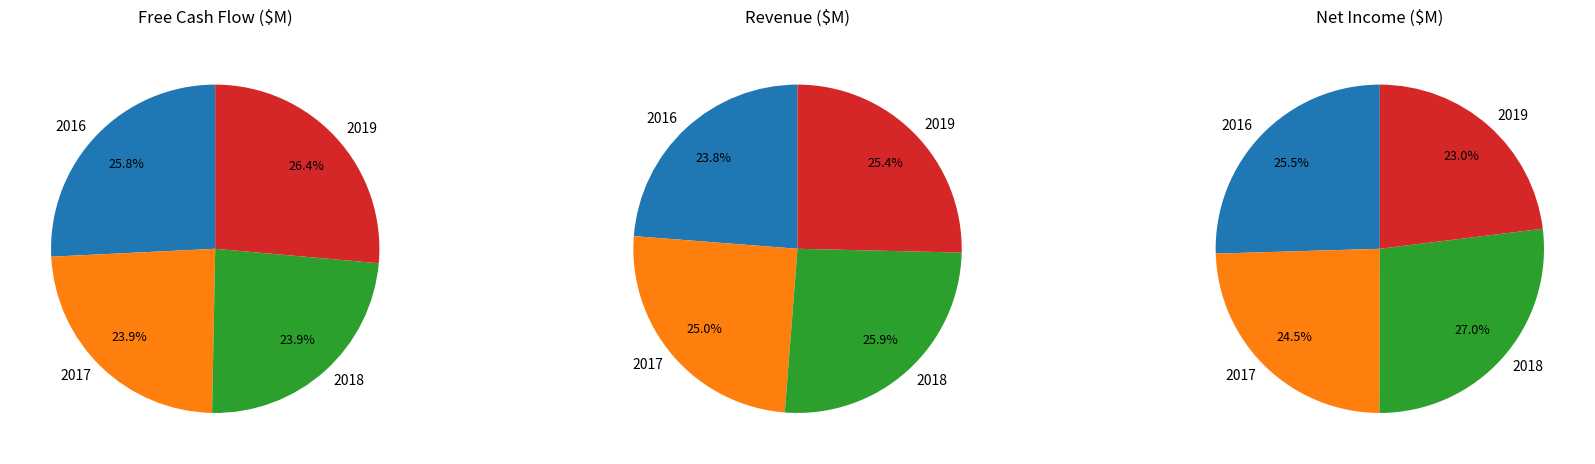

Is it true that 2017 is 25% of the pie?

True